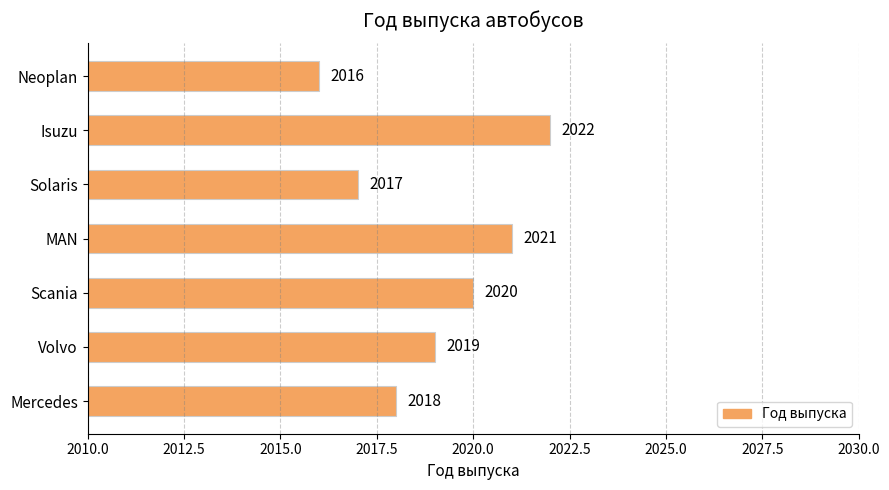

What is the change in value from Mercedes to Scania?

+2